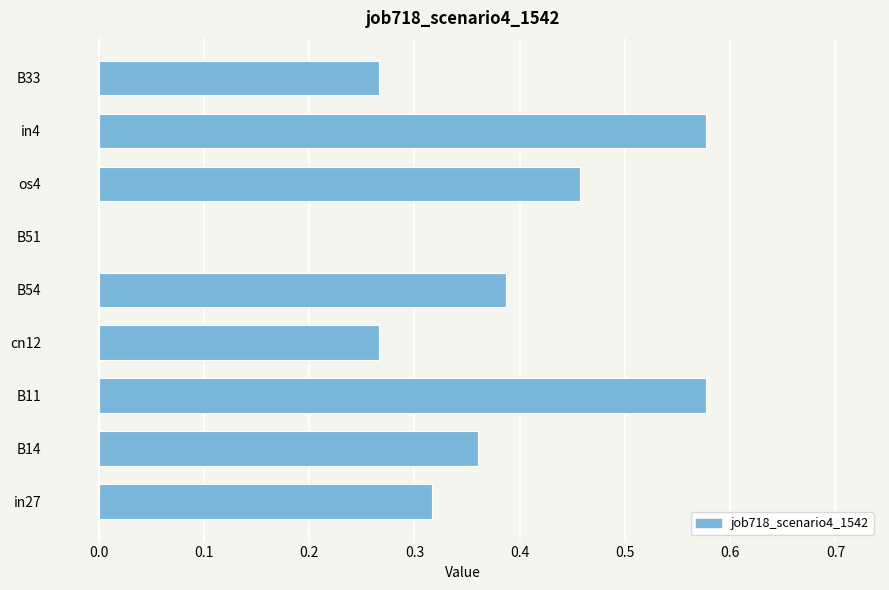

Which has a higher value, B33 or B54?

B54